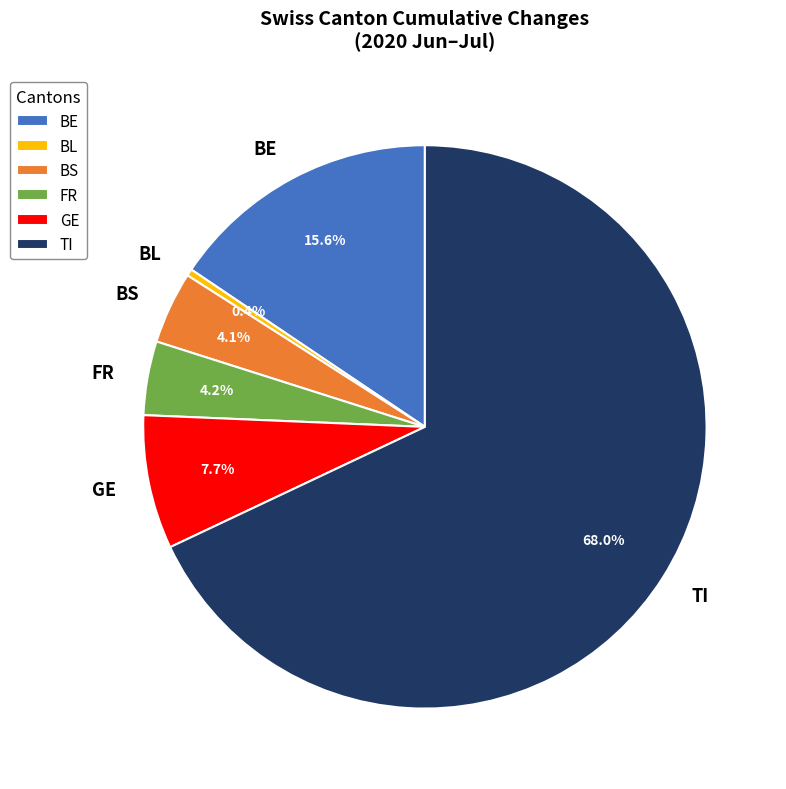

Approximately how many times larger is the value at BE compared to FR?

3.7